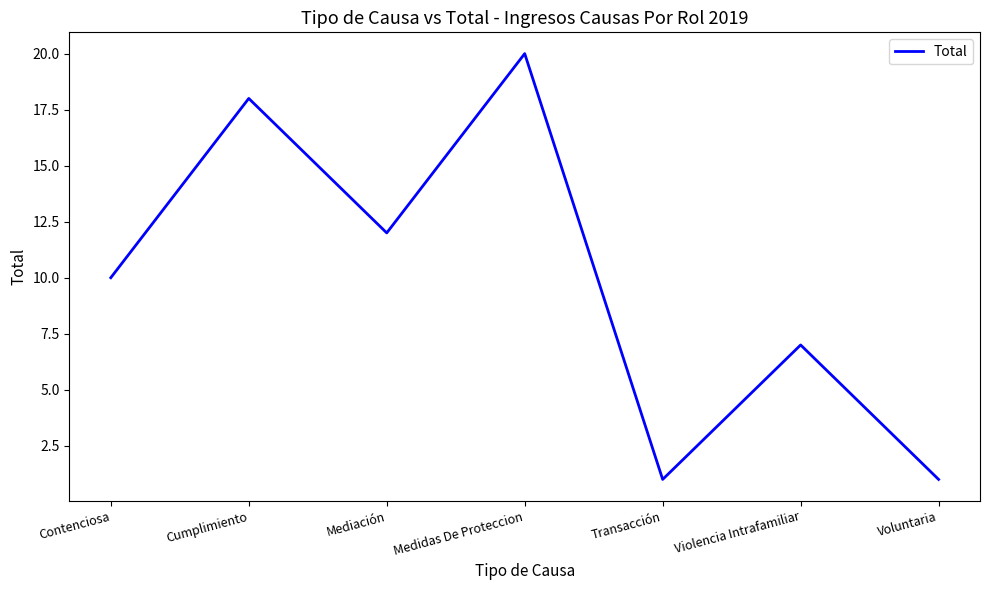

At which category does the chart reach its peak across all series?

Medidas De Proteccion